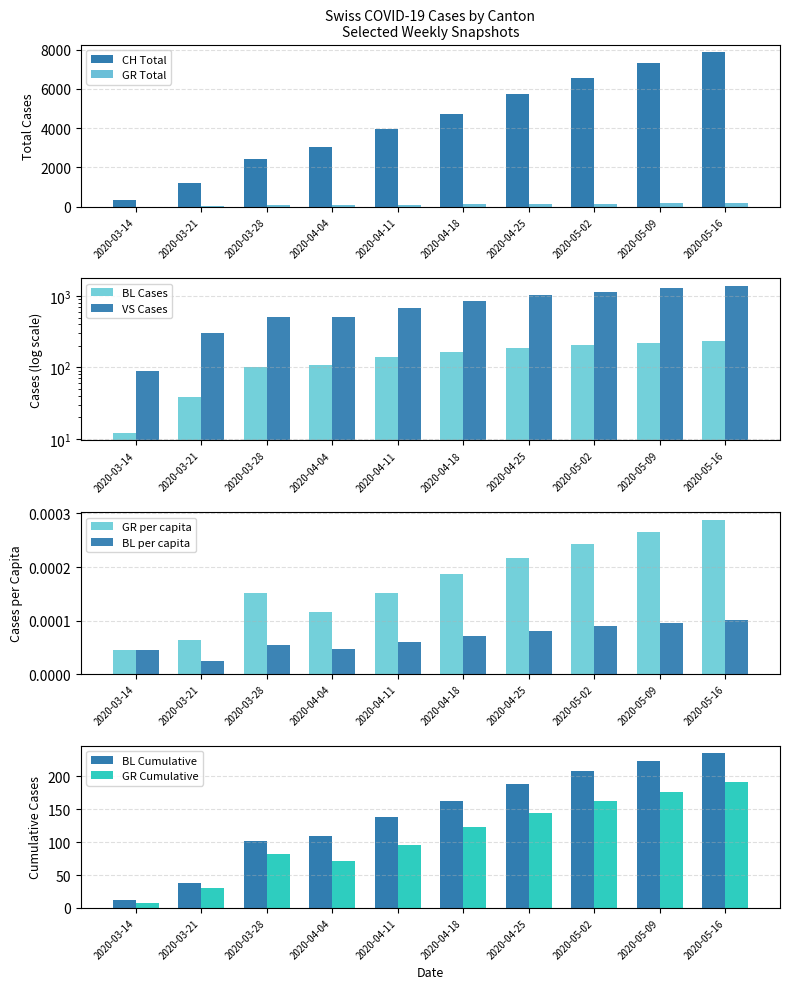

Which series changed the most between 2020-04-04 and 2020-05-02?

CH